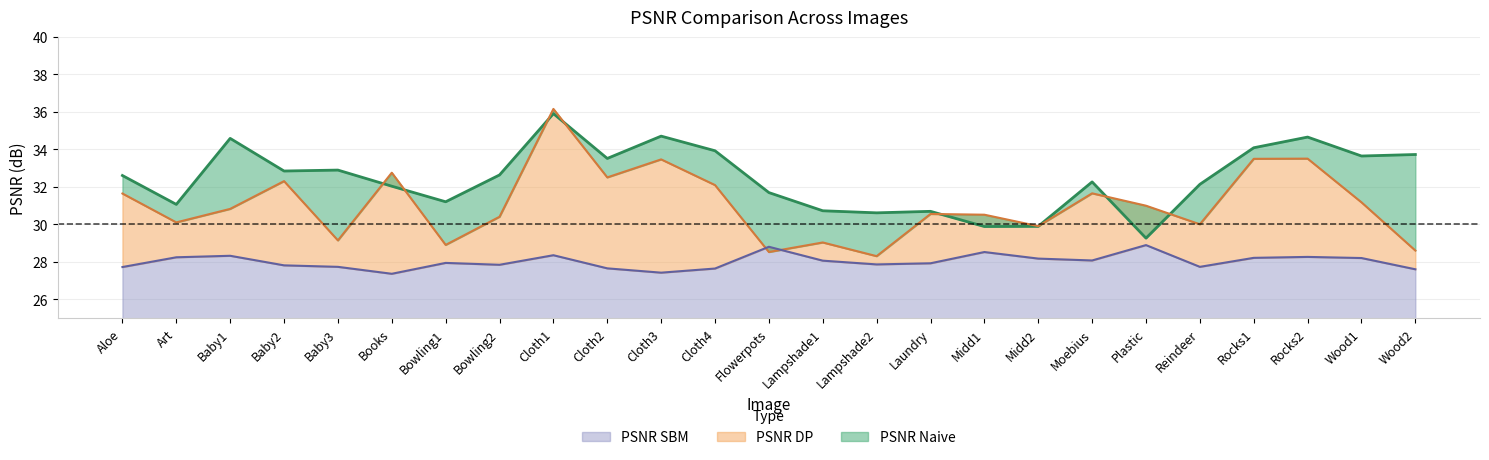

What is the label of the 16th point from the left?

Laundry